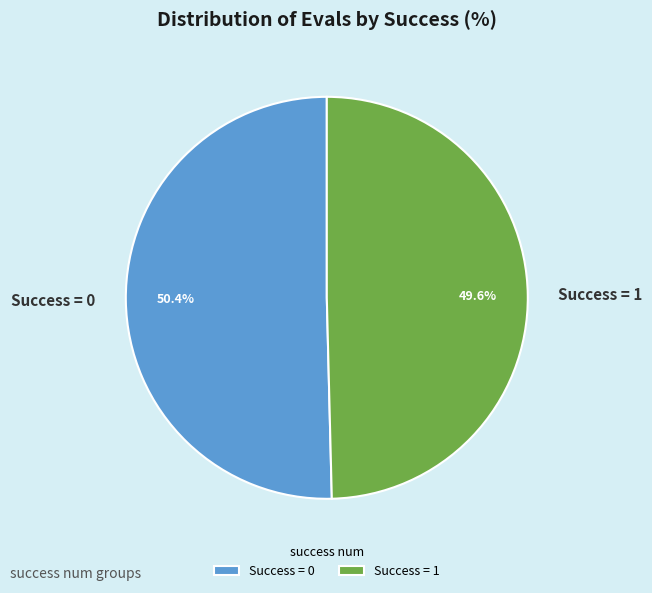

Rank the categories by value from highest to lowest.

Success = 0, Success = 1